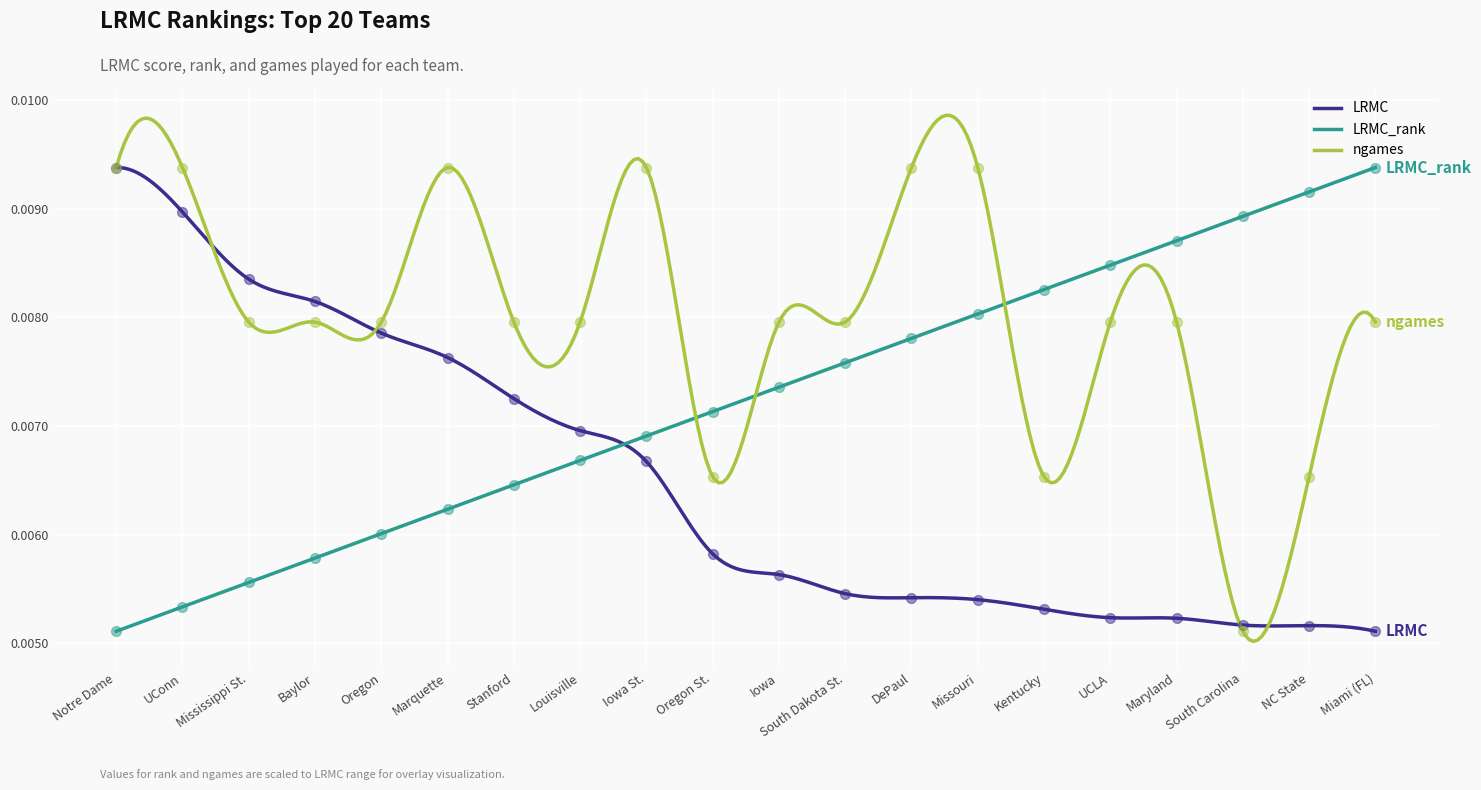

What are all the series names shown in the legend?

LRMC, LRMC_rank, ngames